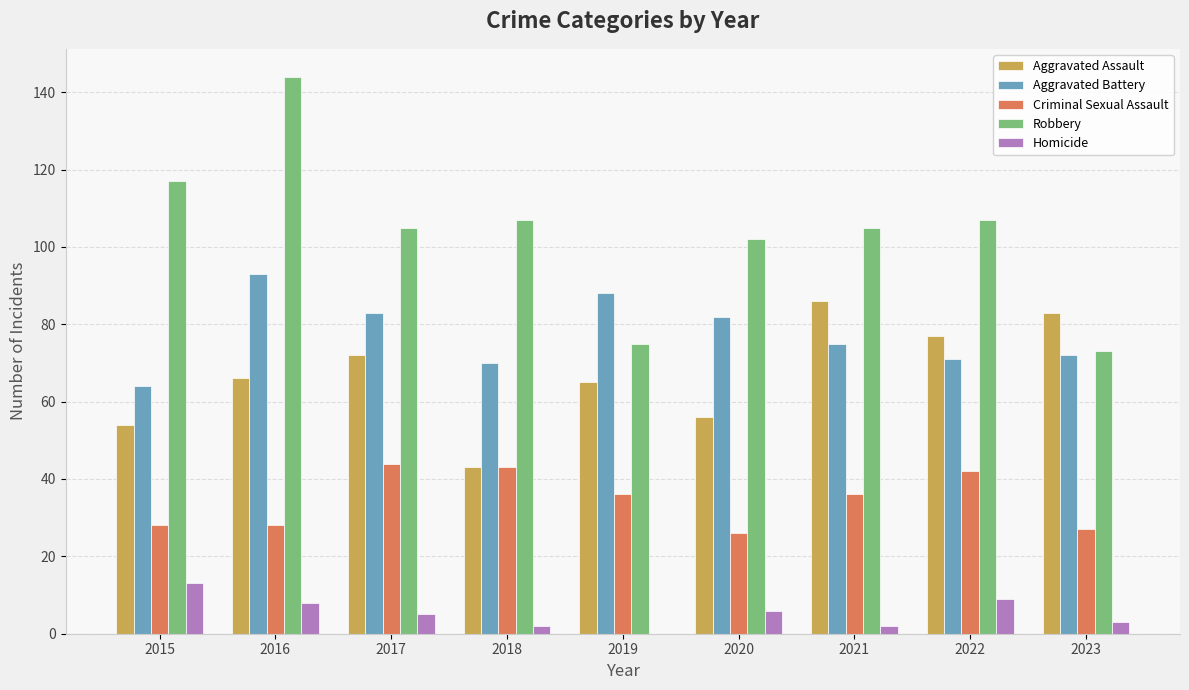

True or false: Aggravated Battery has a value of 159 at 2016.

False